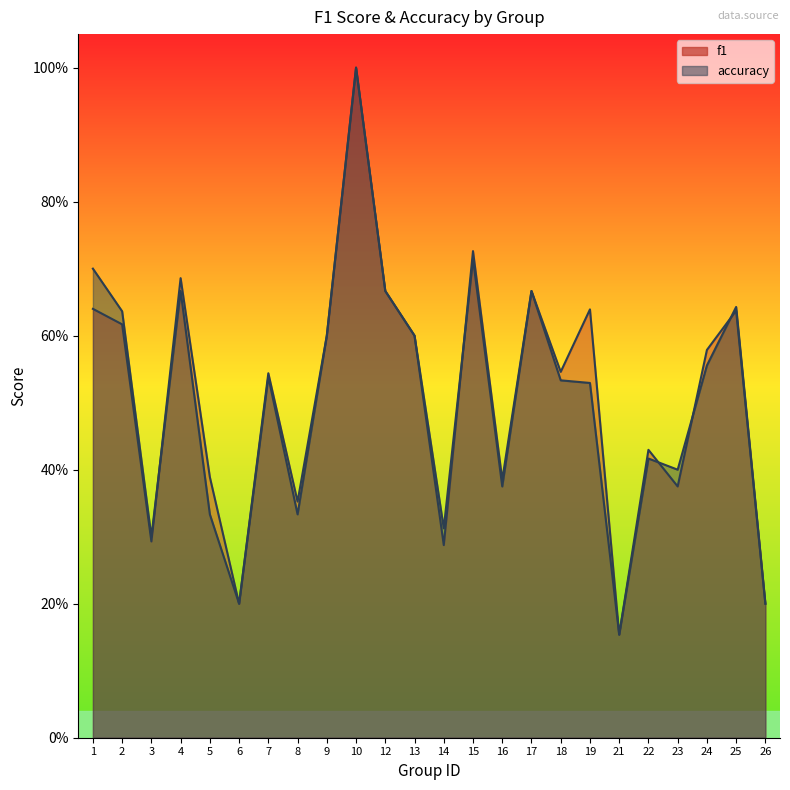

Which series changed the most between 8 and 22?

accuracy